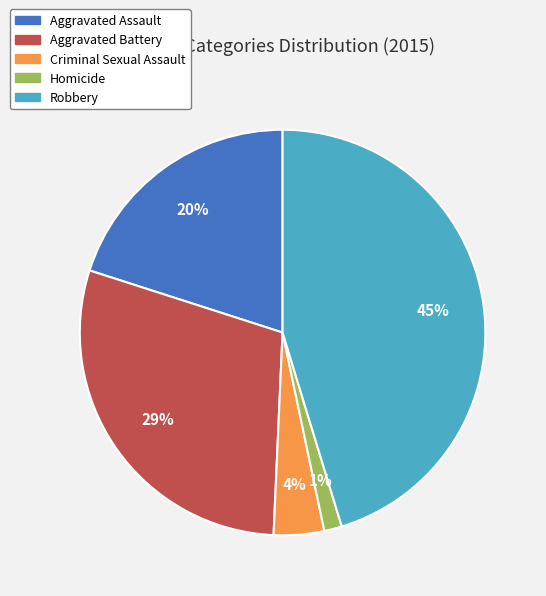

What is the largest slice in the pie chart?

Robbery